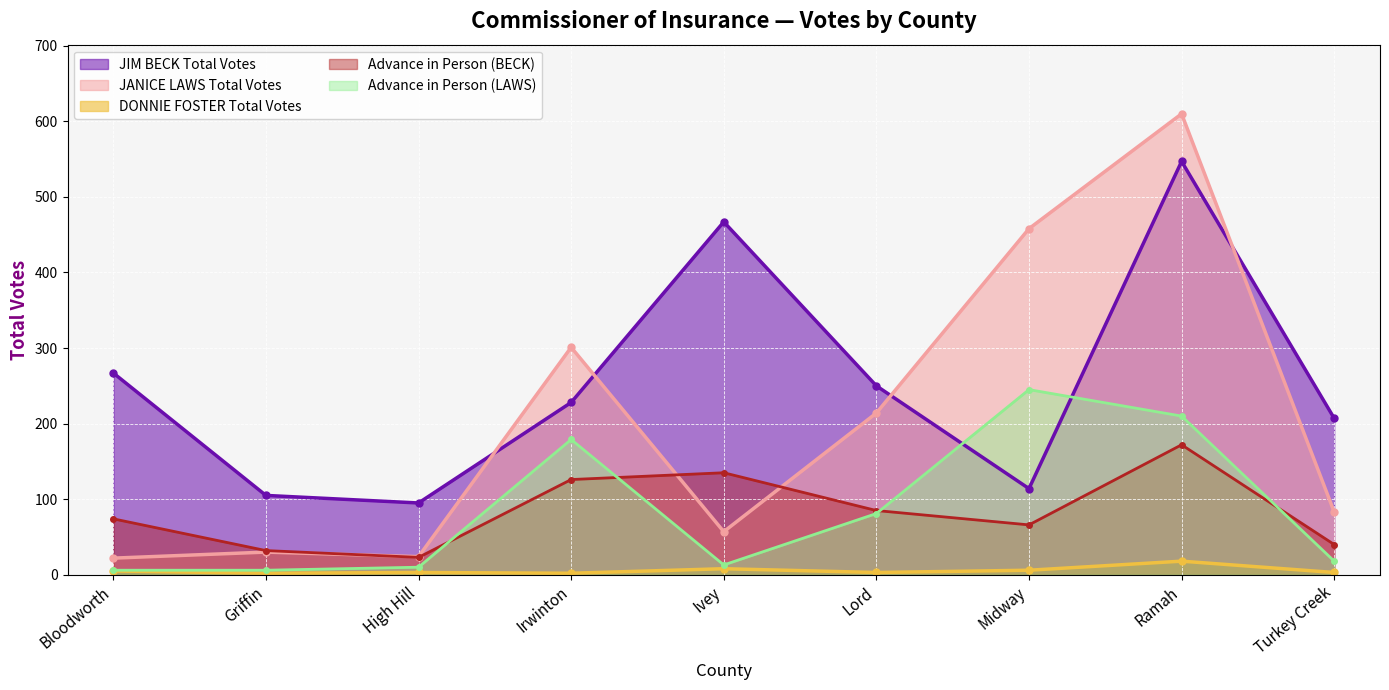

How many interior local peaks does the DONNIE FOSTER Total Votes series have?

3